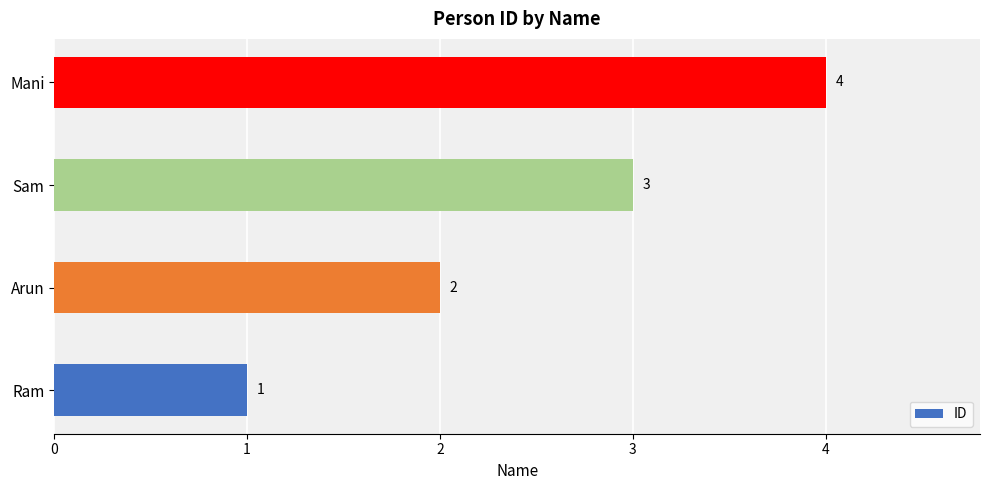

Are the bars horizontal?

Yes